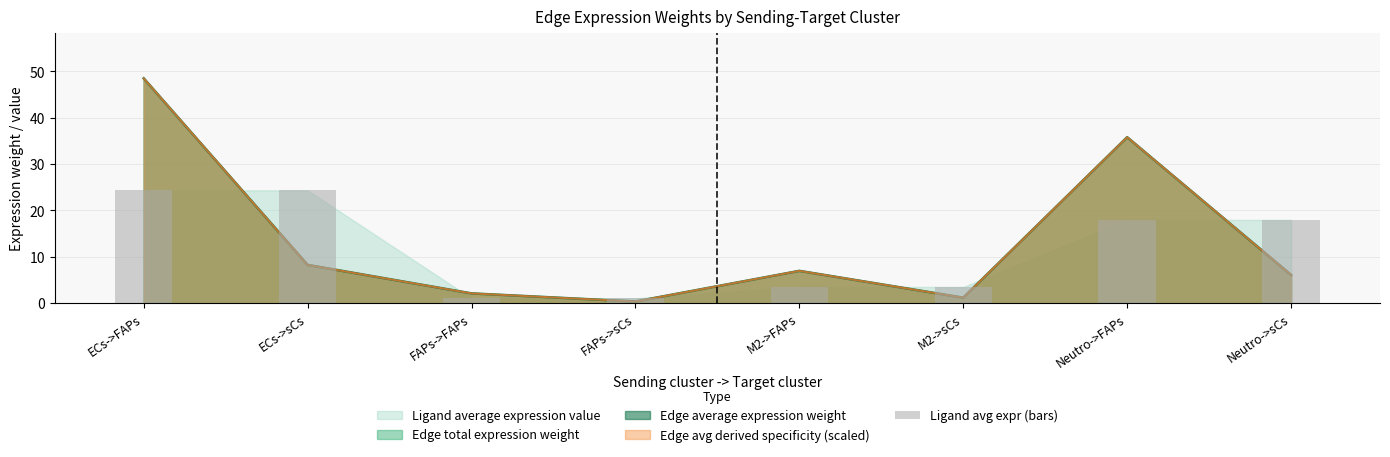

How many bars are there in total?

8